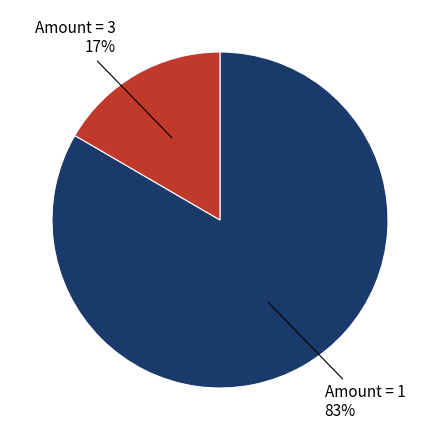

Is there any slice that represents more than half of the pie?

Yes